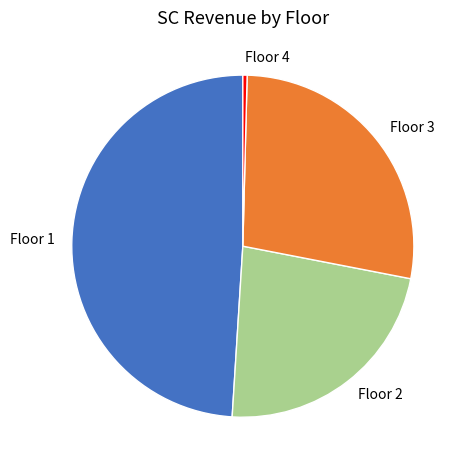

How many segments does this pie chart have?

4